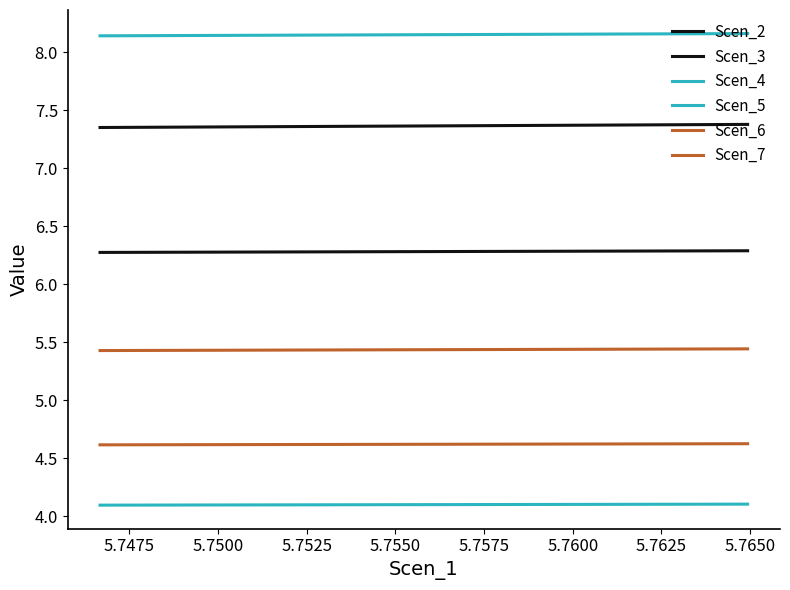

What is the highest value of the Scen_2 series?

6.3